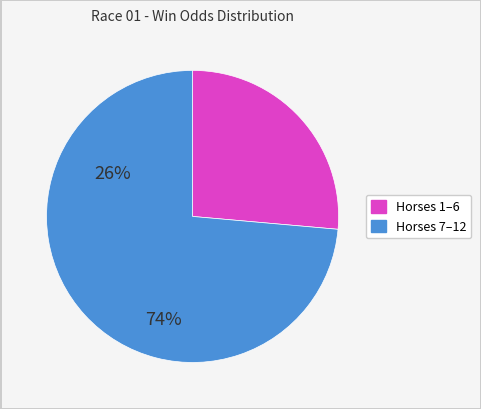

Does any single category account for the majority?

Yes